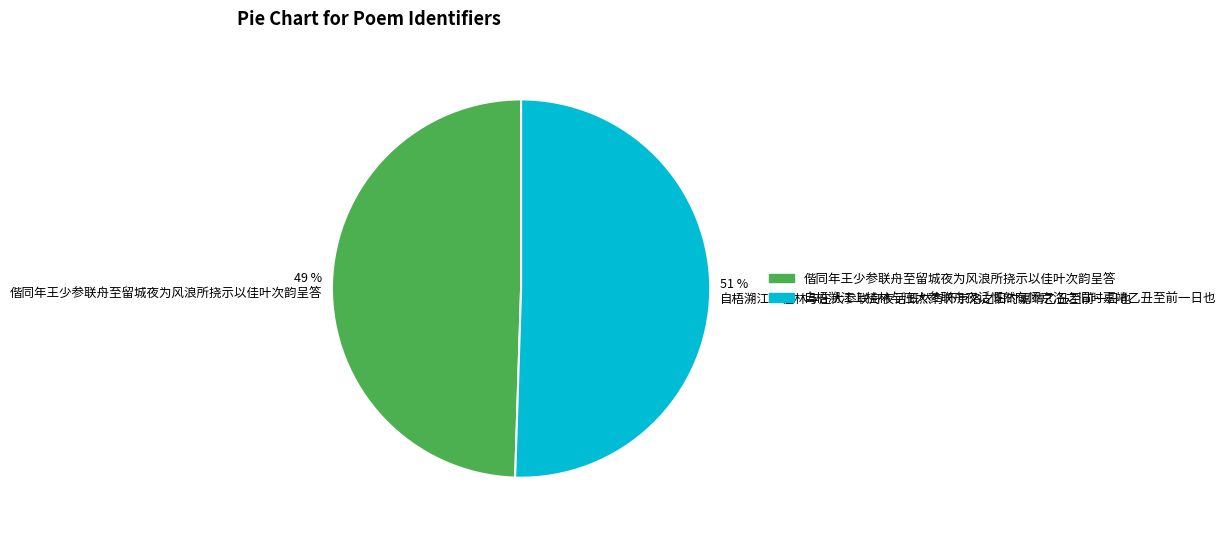

Rank the categories by value from highest to lowest.

51 % 自梧溯江上桂林与庄大参联舟夜话慨然有怀京洛之旧时嘉靖乙丑至前一日也, 49 % 偕同年王少参联舟至留城夜为风浪所挠示以佳叶次韵呈答